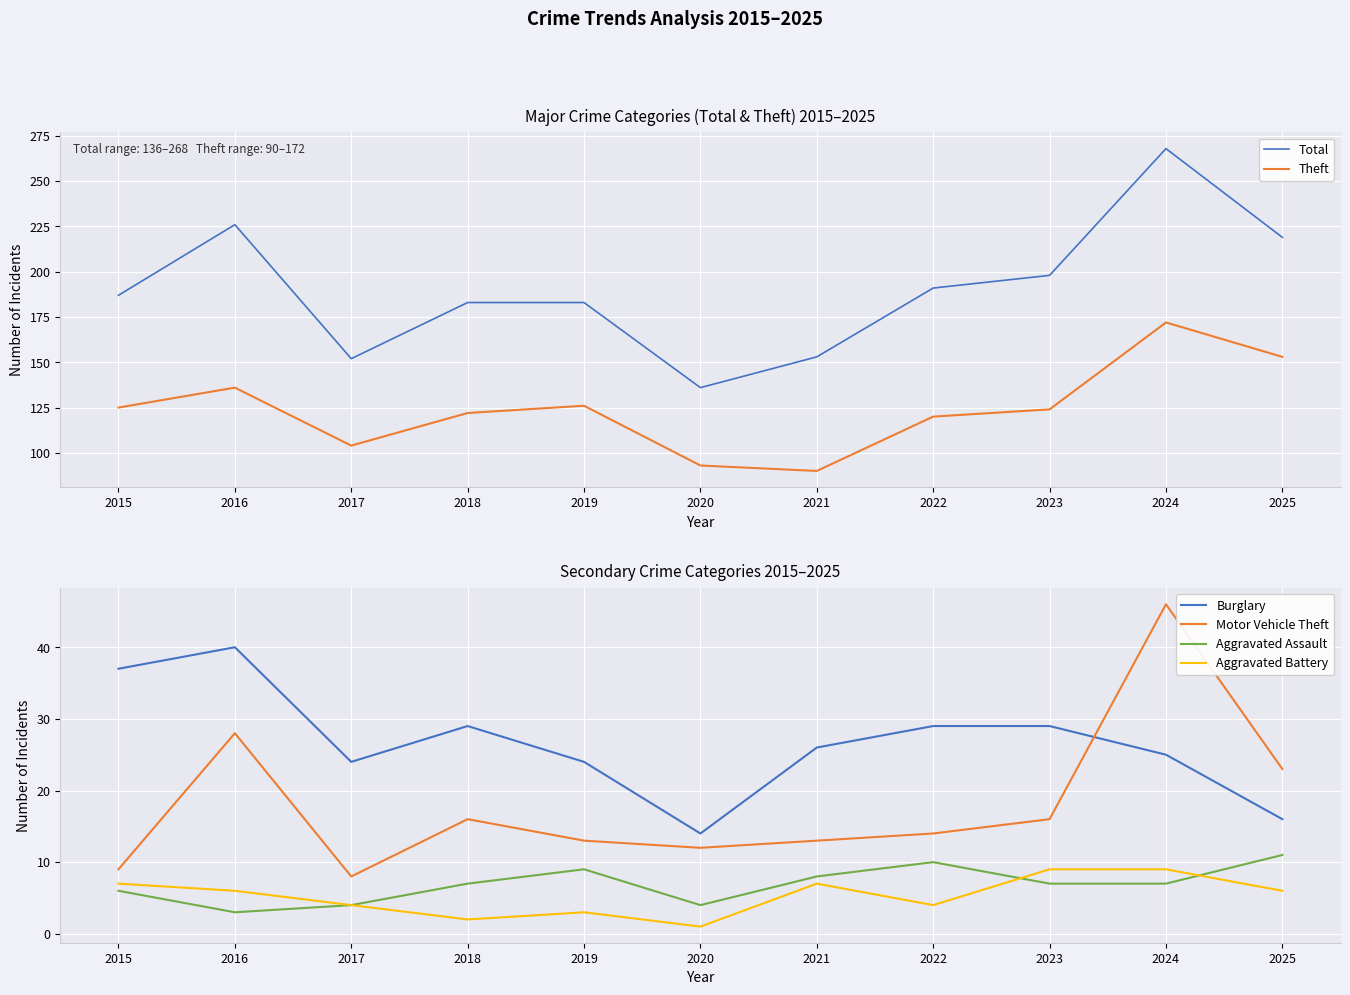

Rank the series at 2020 from highest to lowest value.

Total, Theft, Burglary, Motor Vehicle Theft, Aggravated Assault, Aggravated Battery